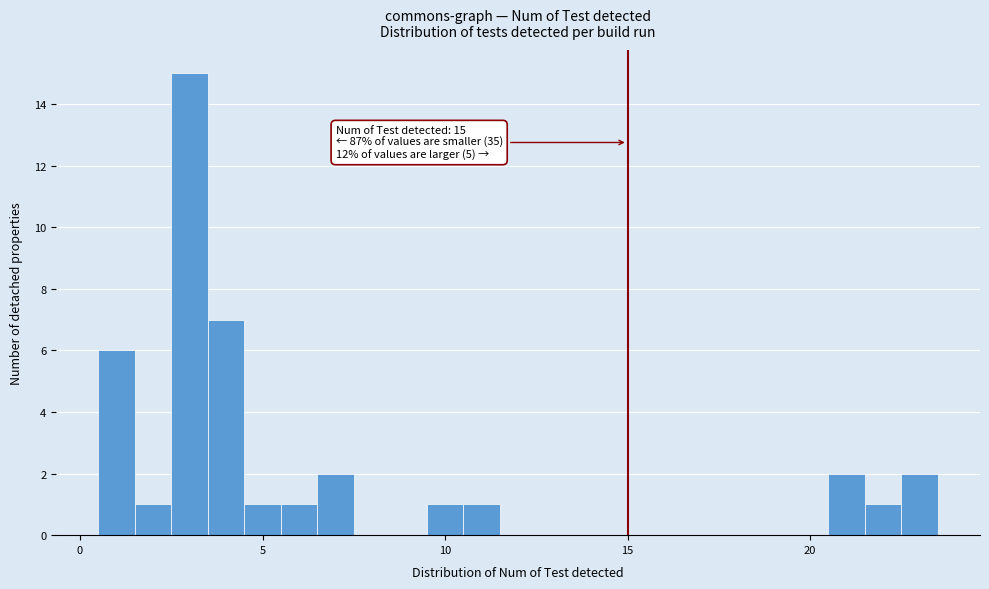

Around what value on the x-axis is the tallest bar? Give the approximate position of its centre, as read against the axis.

3.0